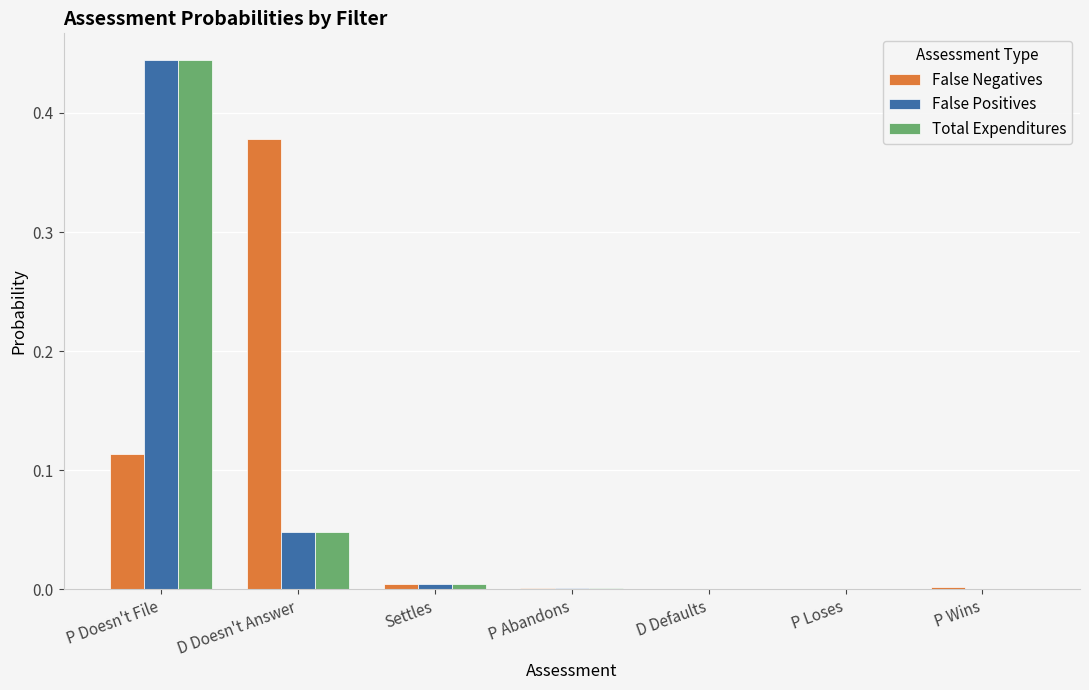

True or false: False Positives has a value of 0.6 at P Doesn't File.

False